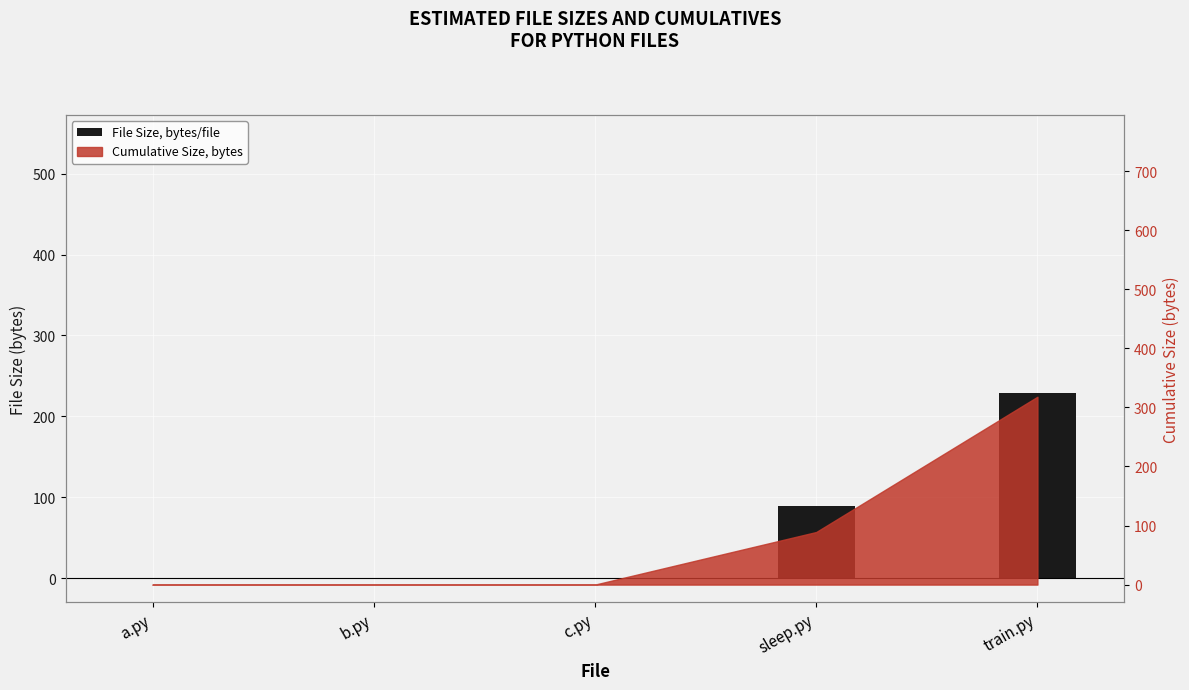

What is the greatest value displayed?

229